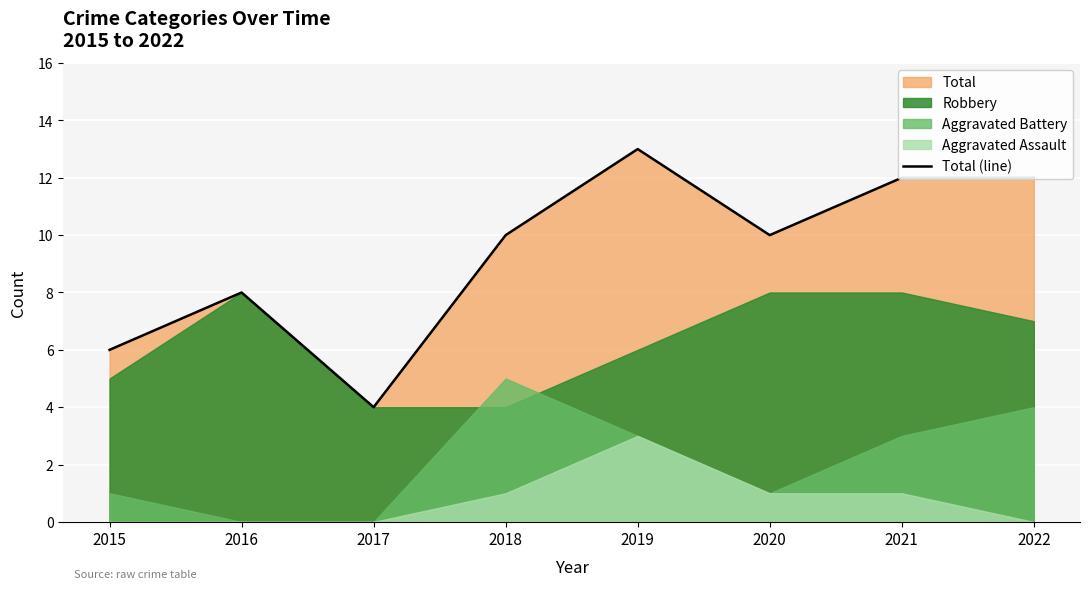

What is the average value?

9